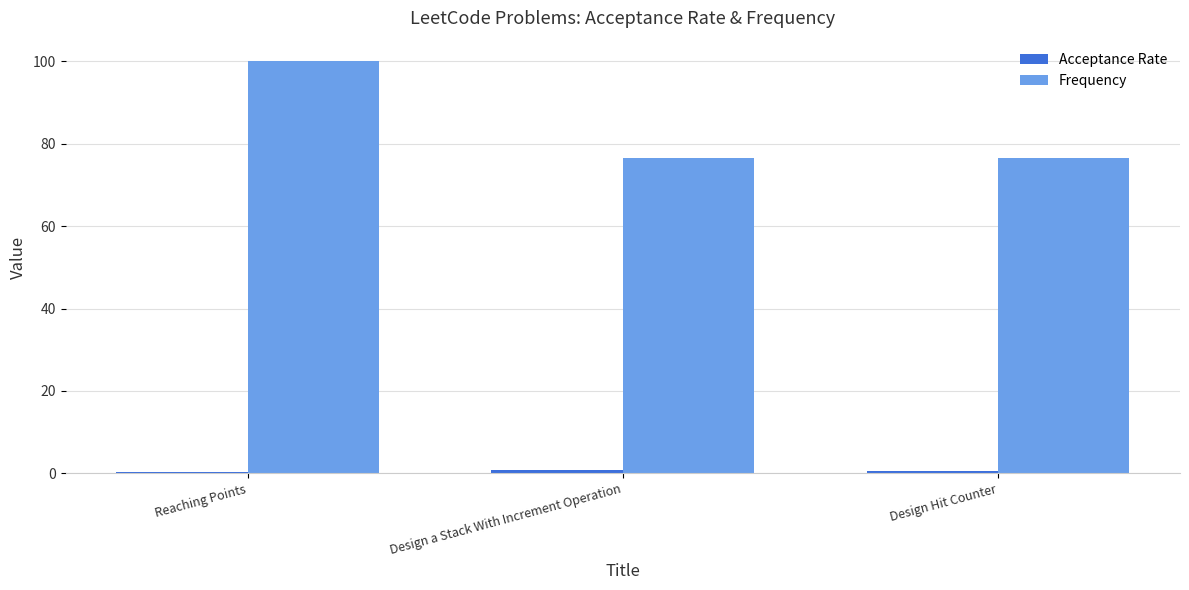

Which series has the largest total across all categories?

Frequency